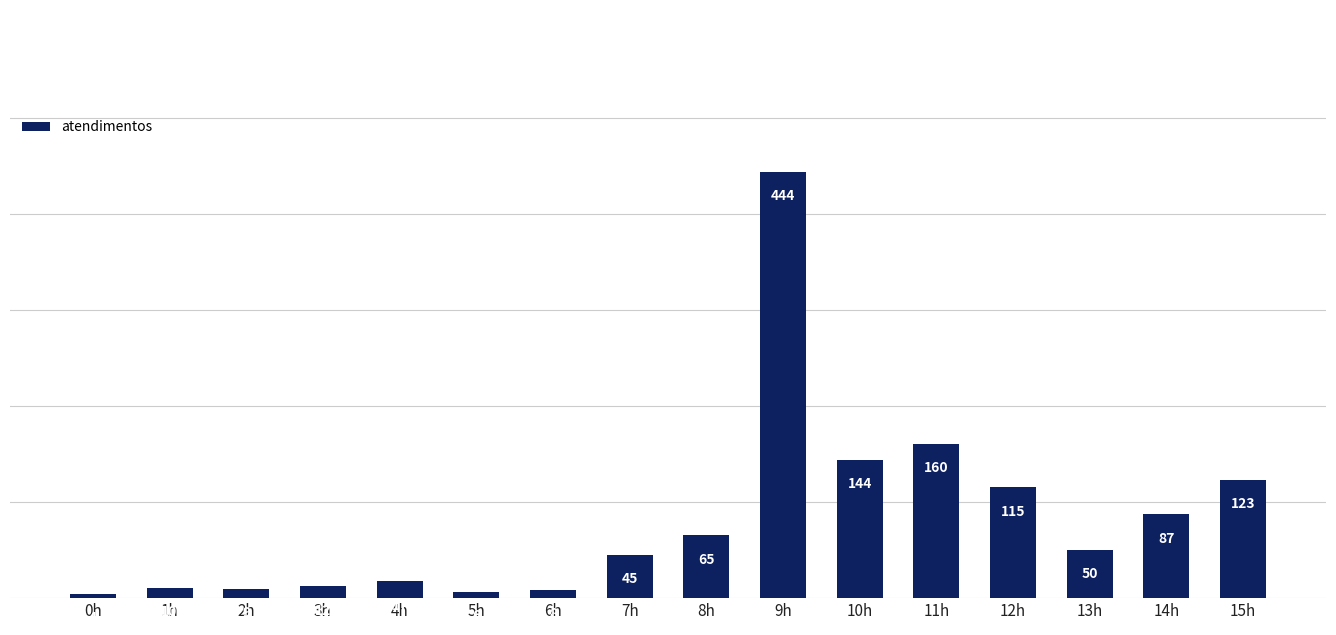

What is the label of the 9th bar from the left?

8h